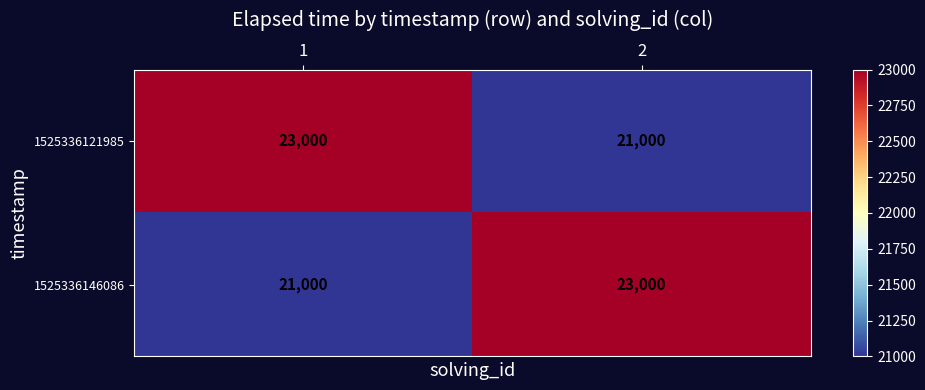

What is the average value of the 1525336121985 series?

22000